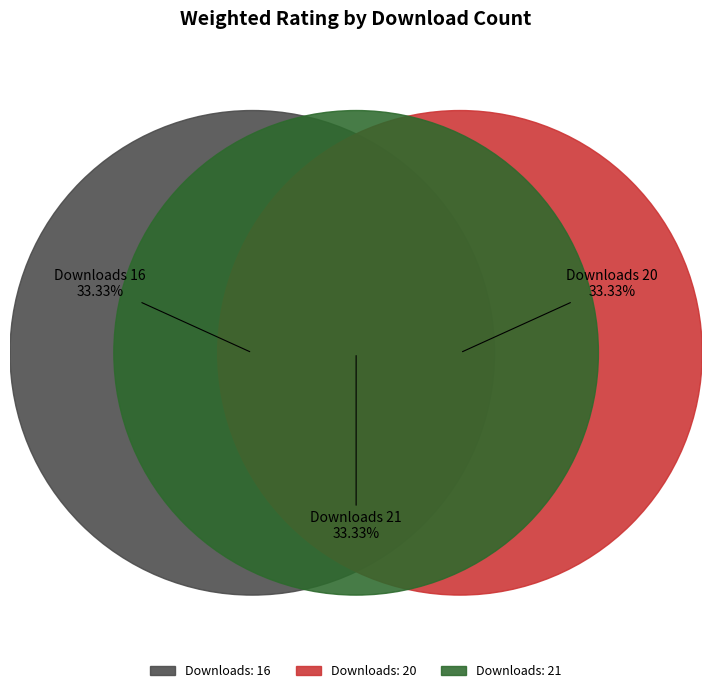

Count the number of slices in the pie.

3